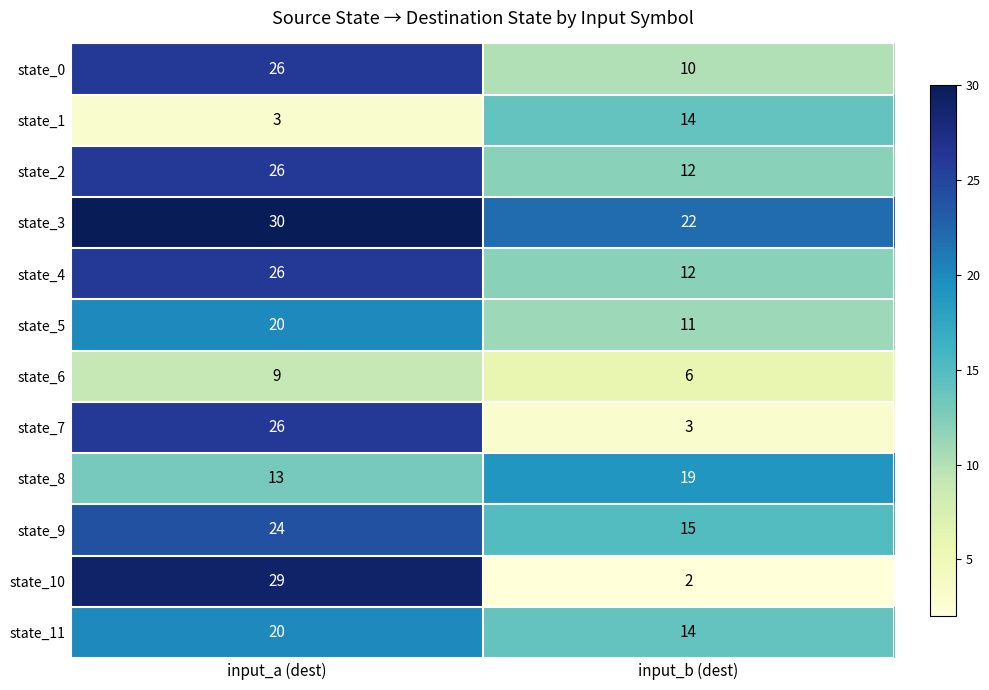

At which category is the sum across all series the highest?

input_a (dest)